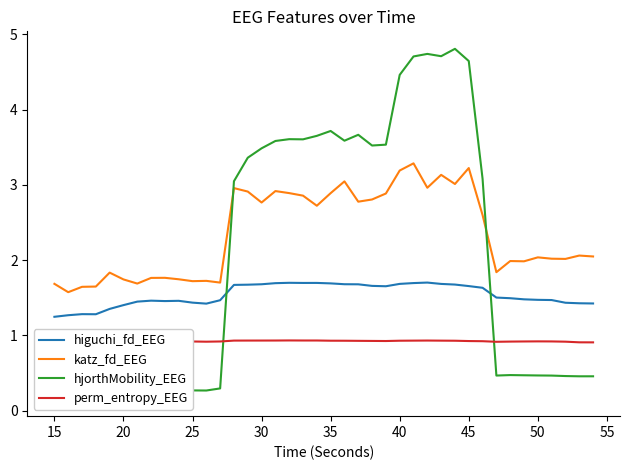

The katz_fd_EEG series shows 2.8 at 30. True or false?

True